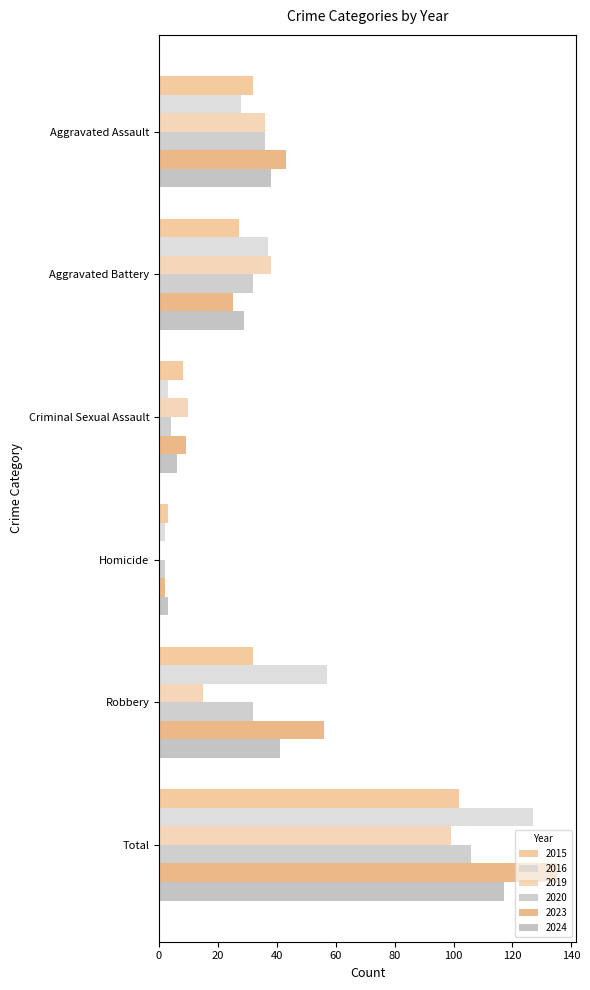

Is the value of 2015 at Total greater than the value of 2019 at Robbery?

Yes